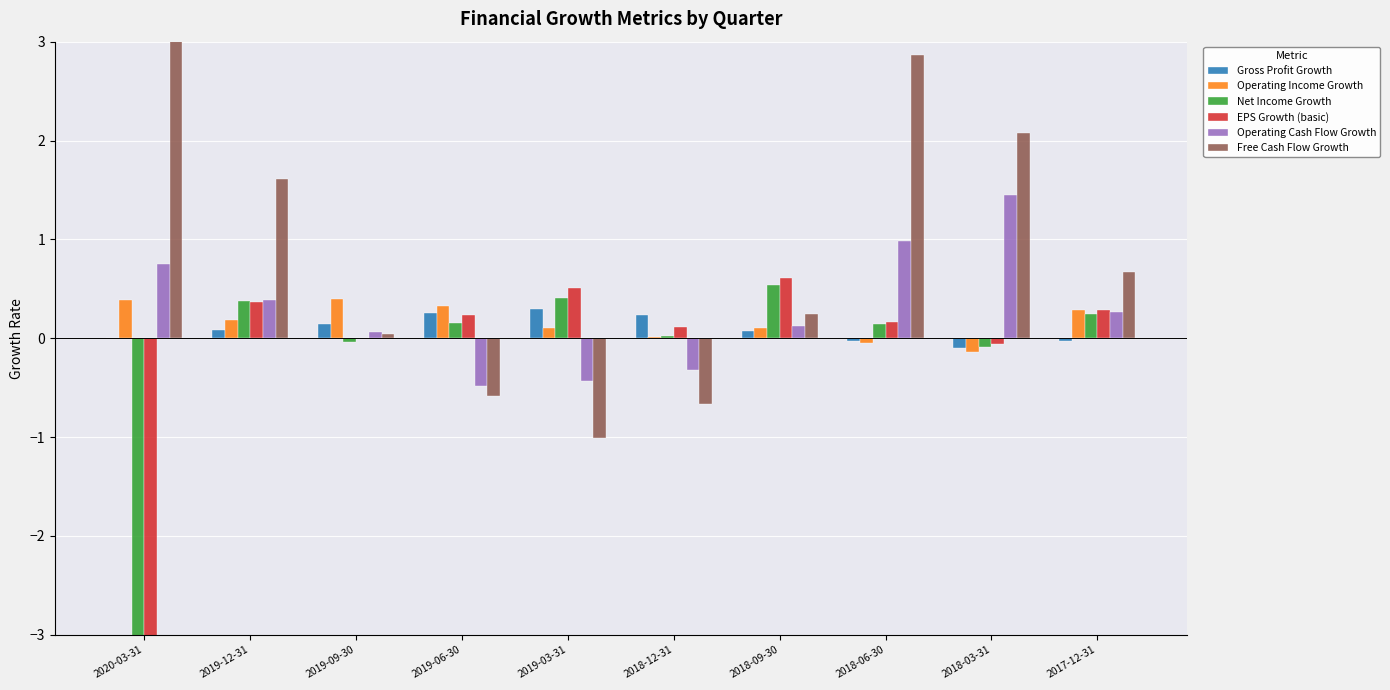

True or false: Net Income Growth has a value of 0.4 at 2017-12-31.

False